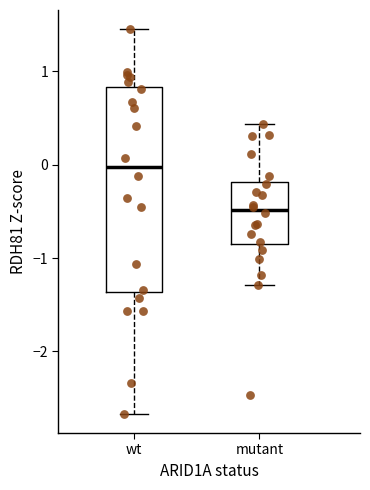

Where does the median line of the box for wt sit on the y-axis? The values are not printed on the chart, so give them approximately, as read against the axis.

0.0